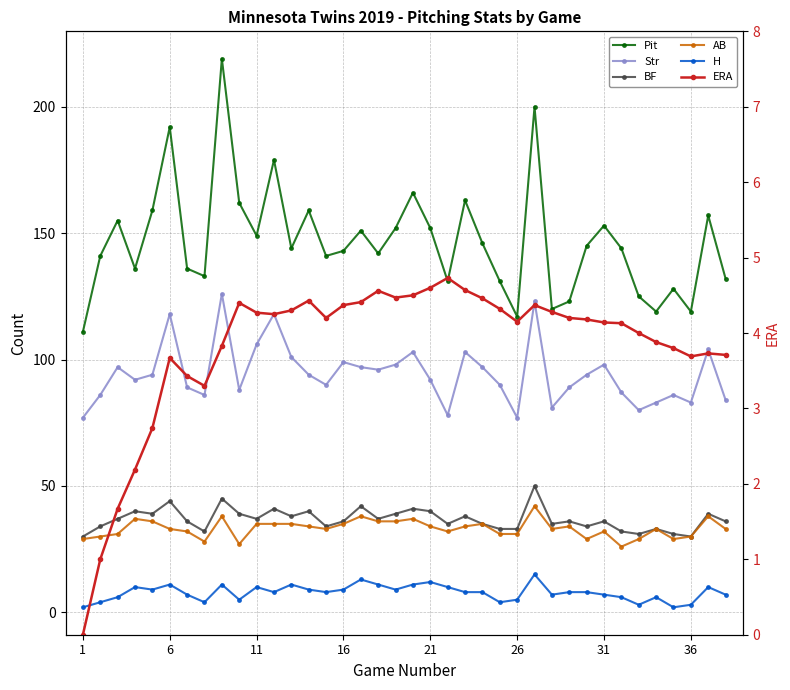

What are all the series names shown in the legend?

Pit, Str, BF, AB, H, ERA